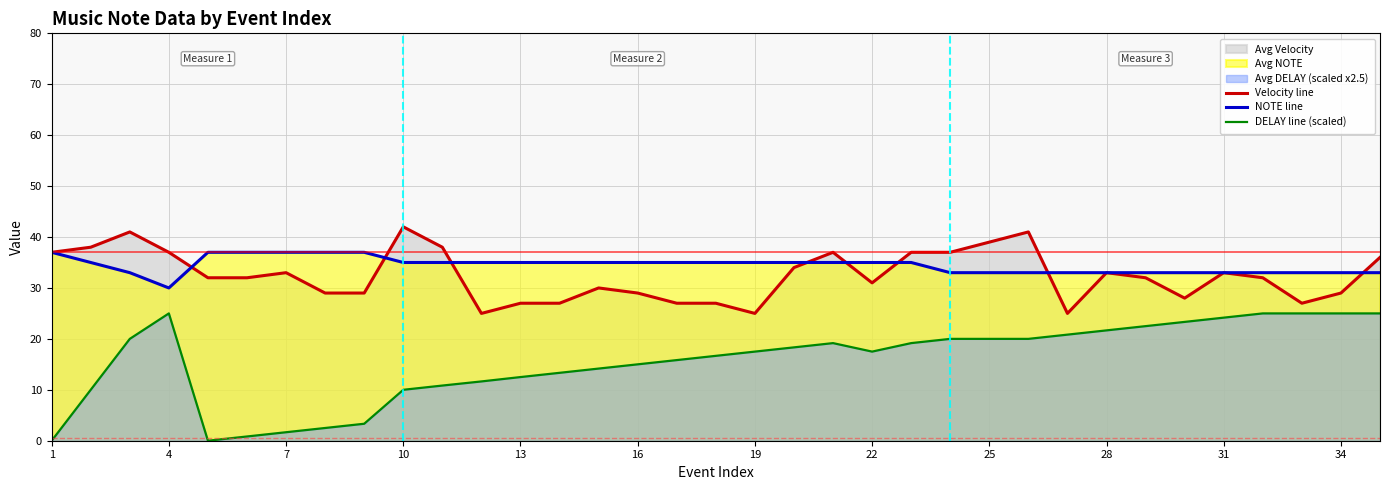

Which series has the widest spread of values?

DELAY line (scaled)